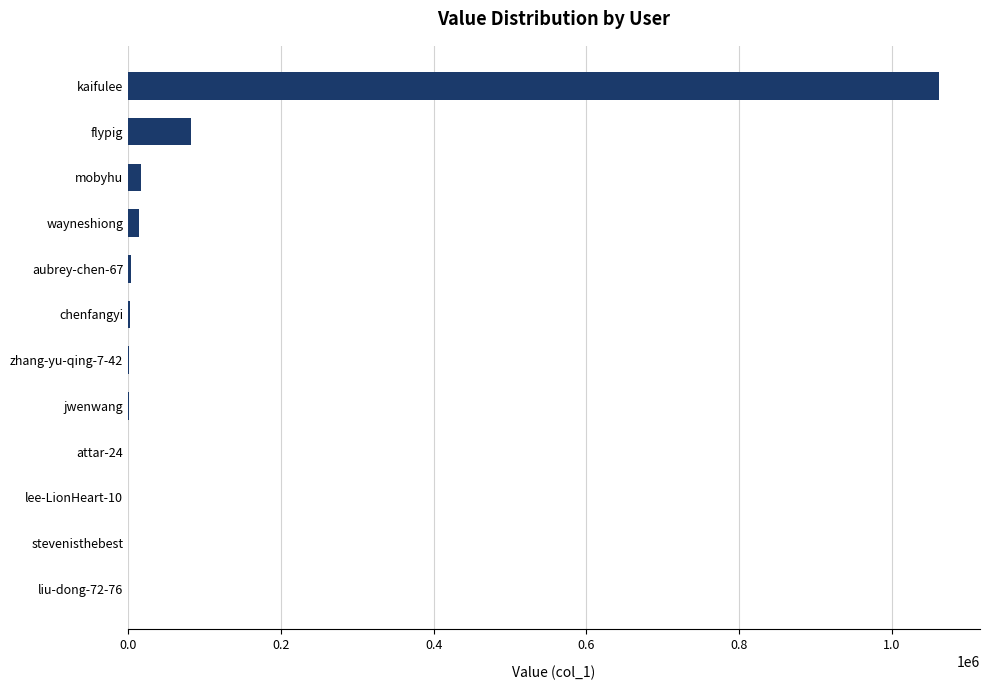

How many distinct data groups are displayed?

1